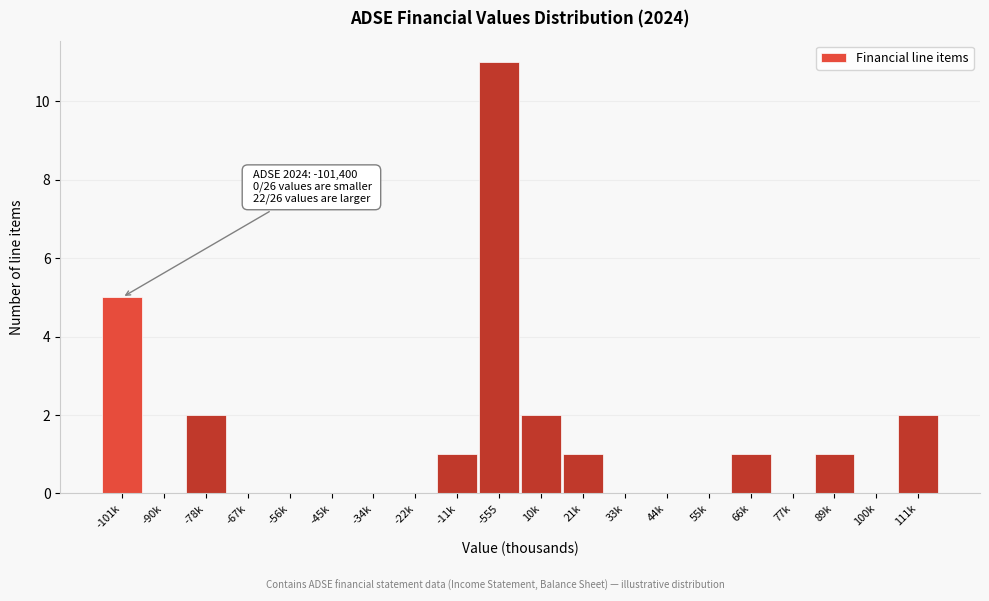

Reading right to left, transcribe all the data shown in this chart.

111k=2	100k=0	89k=1	77k=0	66k=1	55k=0	44k=0	33k=0	21k=1	10k=2	-555=11	-11k=1	-22k=0	-34k=0	-45k=0	-56k=0	-67k=0	-78k=2	-90k=0	-101k=5